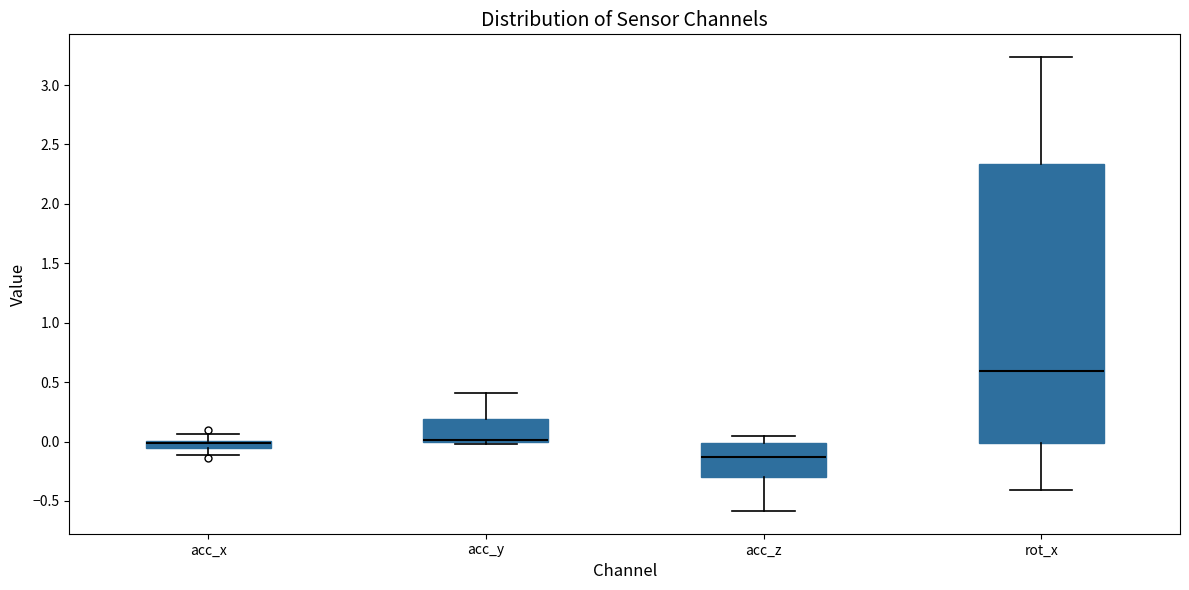

Where does the lower whisker of the box for acc_z end on the y-axis? The values are not printed on the chart, so give them approximately, as read against the axis.

-0.60